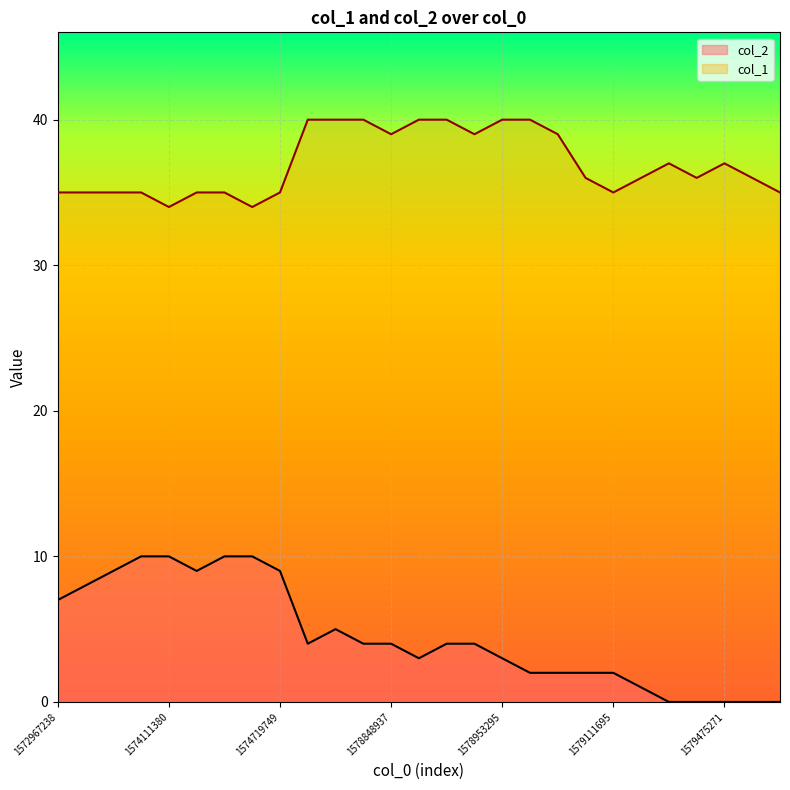

Which has a higher value, 1574204932 or 1579266549?

1574204932